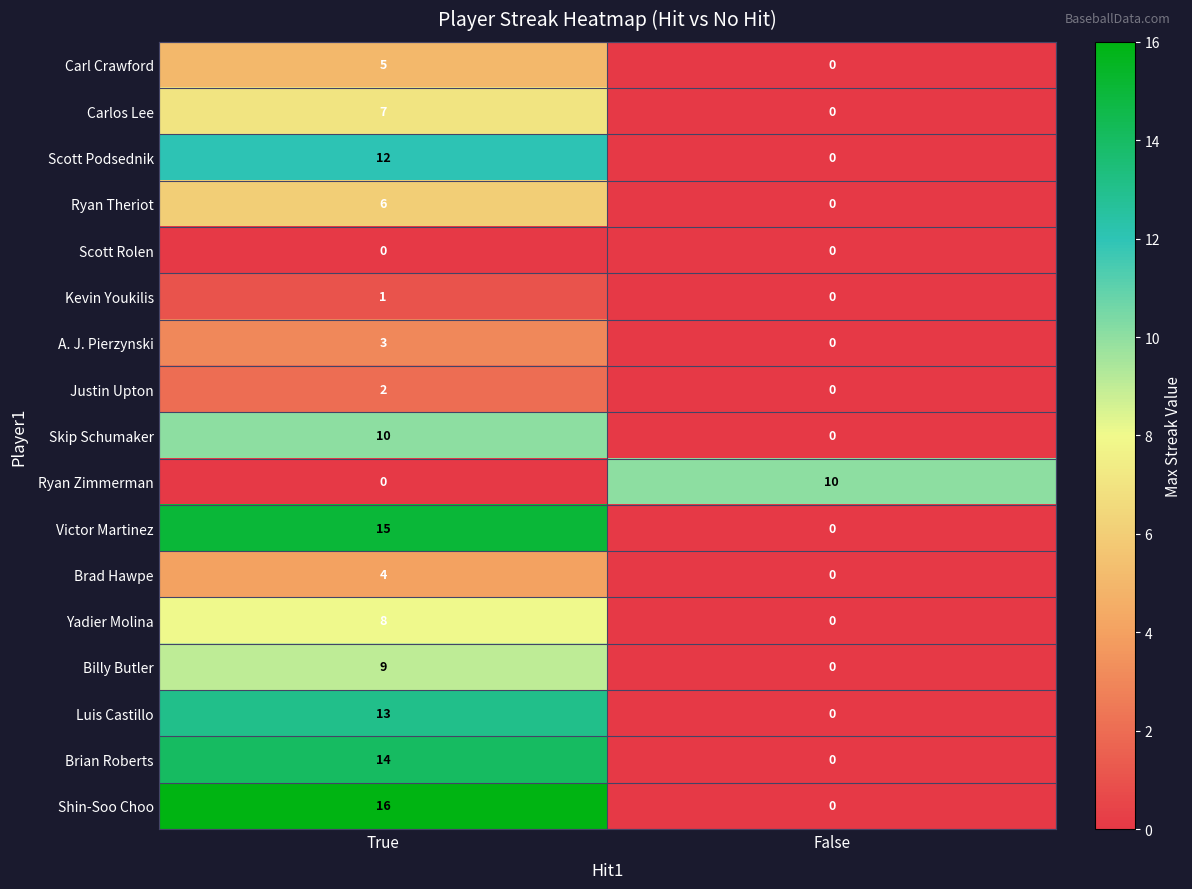

The Brad Hawpe series shows 2 at True. True or false?

False